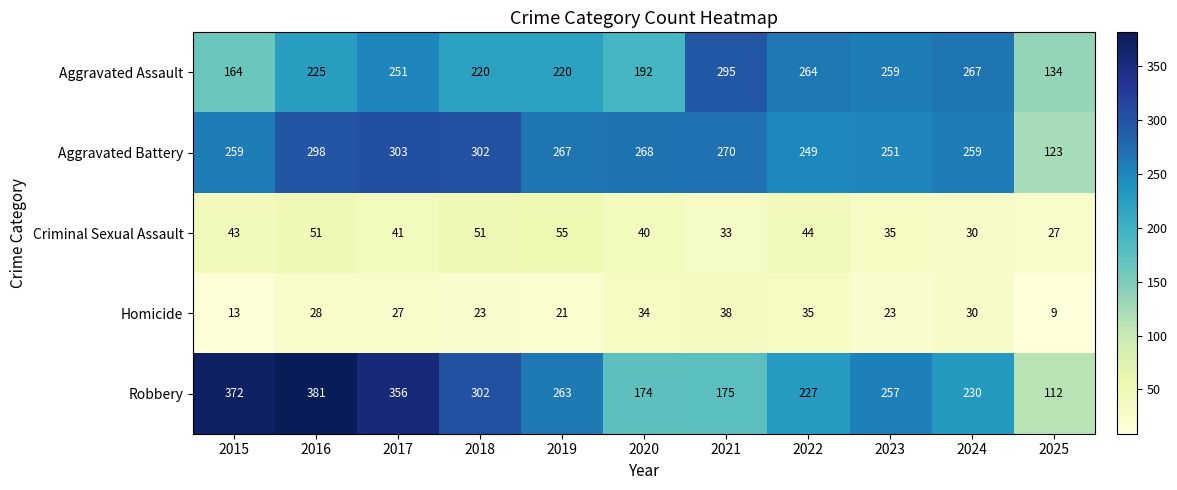

What is the average value of the Robbery series?

259